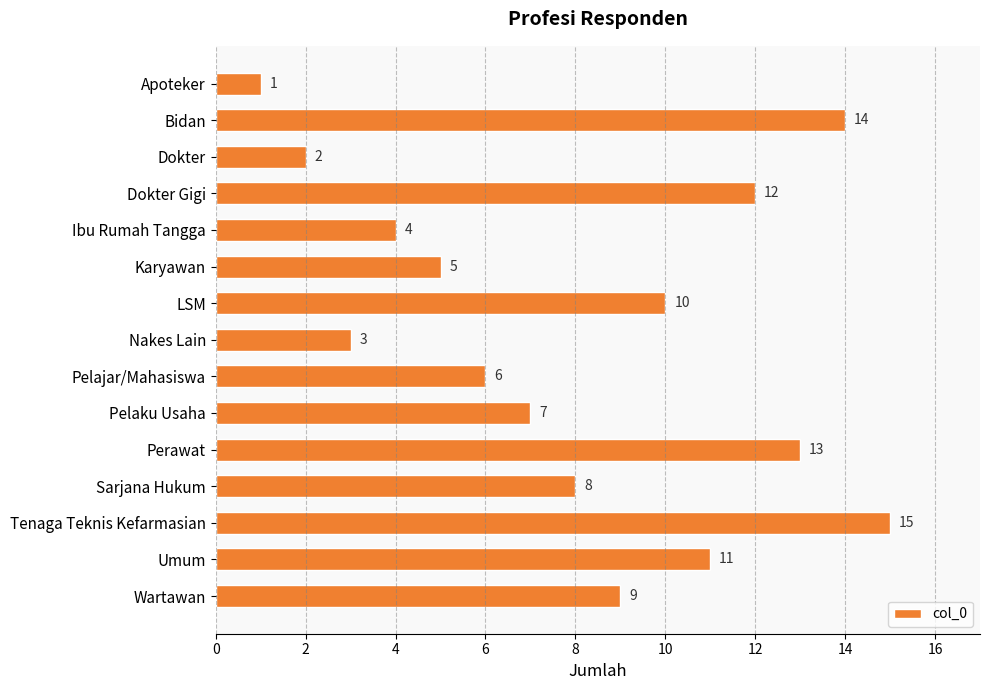

How many categories are shown in the chart?

15